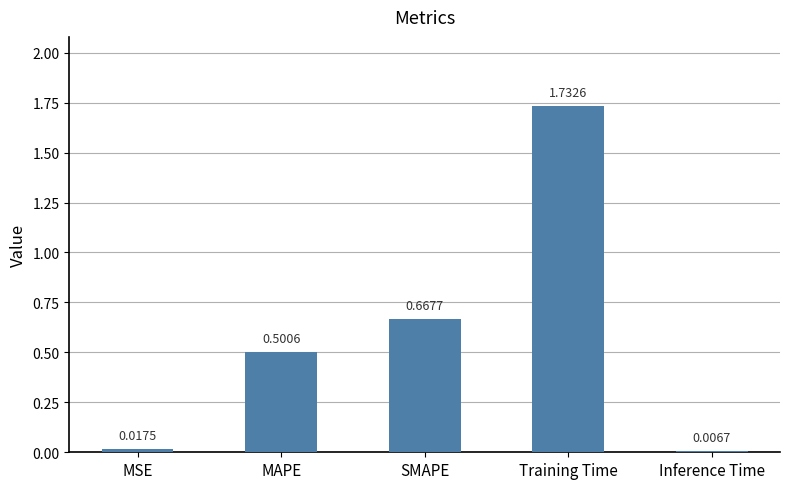

Is it true that the value at MAPE is 0.2?

False